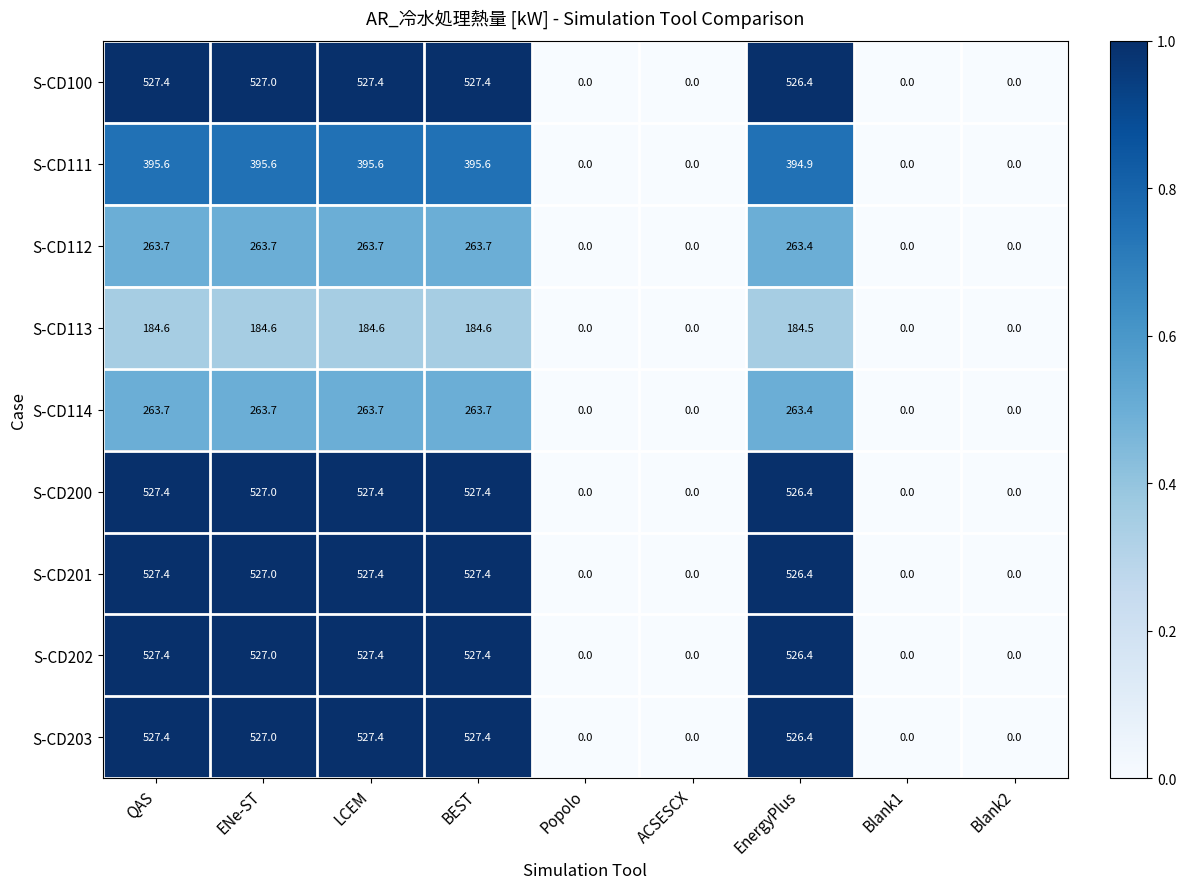

What is the average value of the S-CD111 series?

219.7